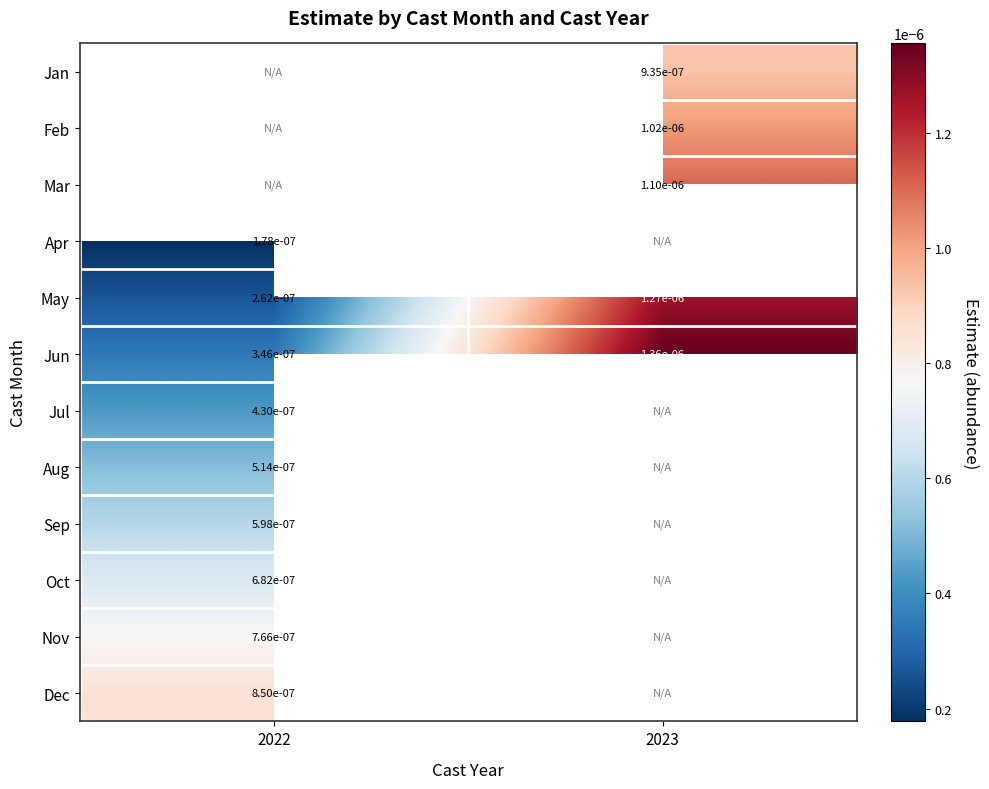

Which series has the largest total across all categories?

Jun